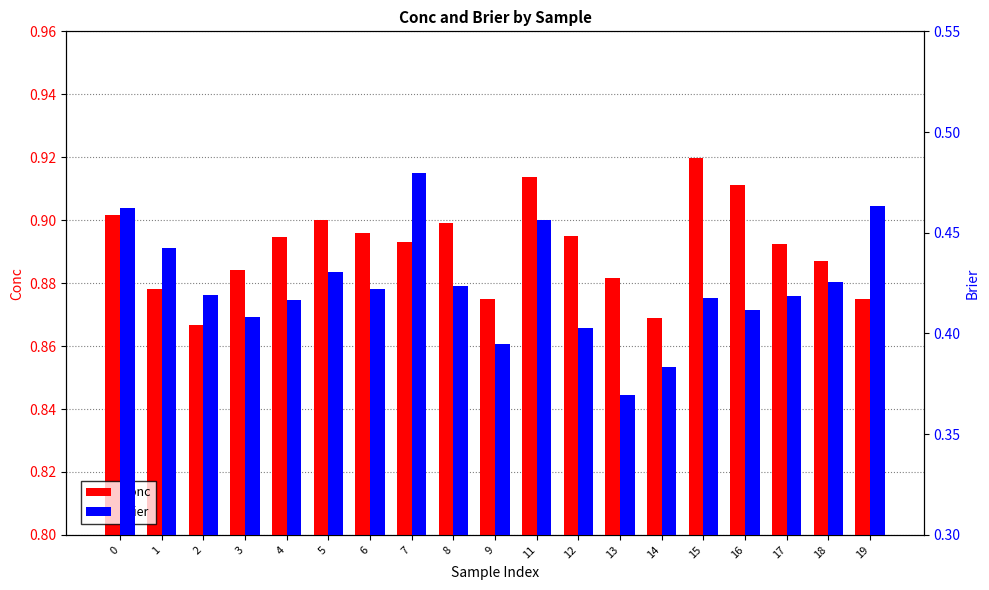

Between 17 and 18, which series saw the biggest shift?

Brier